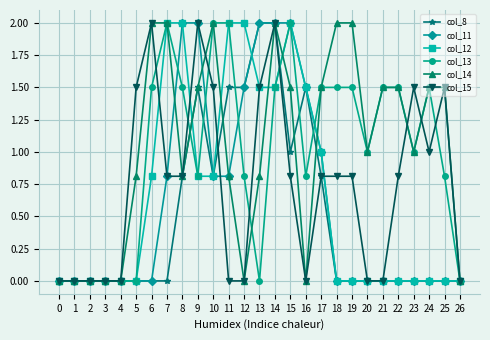

True or false: col_13 and col_11 intersect in this chart.

True